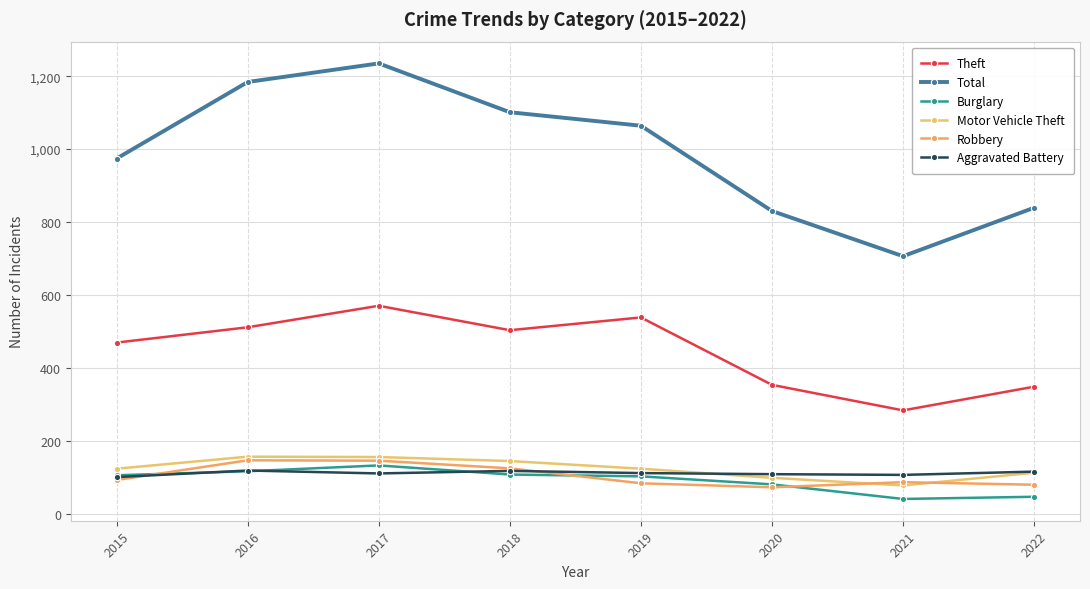

Which label corresponds to the smallest value in the chart?

2021